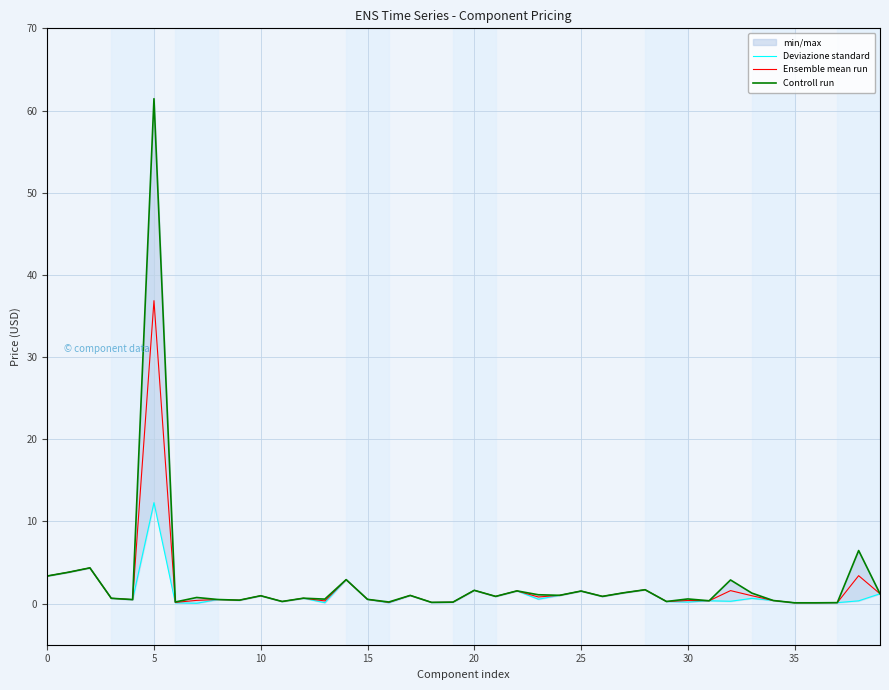

The value of Ensemble mean run at 13 is 0.3. True or false?

True